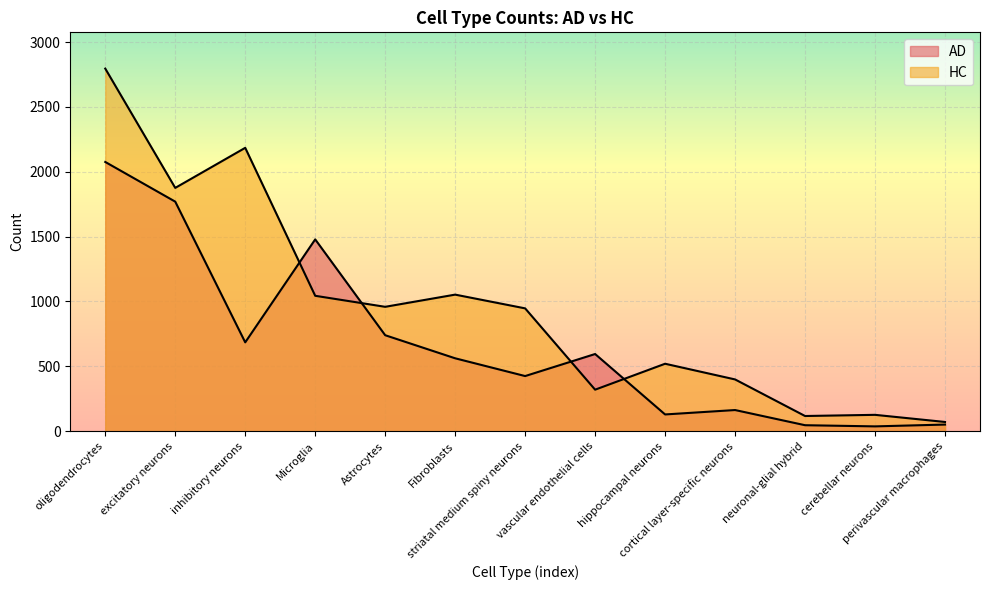

The HC series shows 117 at neuronal-glial hybrid. True or false?

True